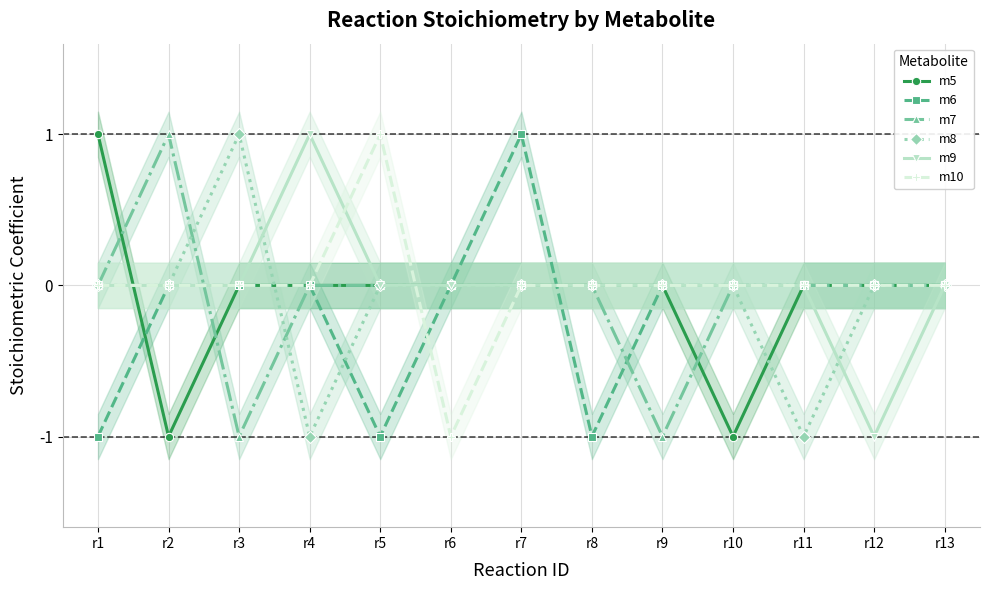

True or false: m5 has a value of 0 at r4.

True